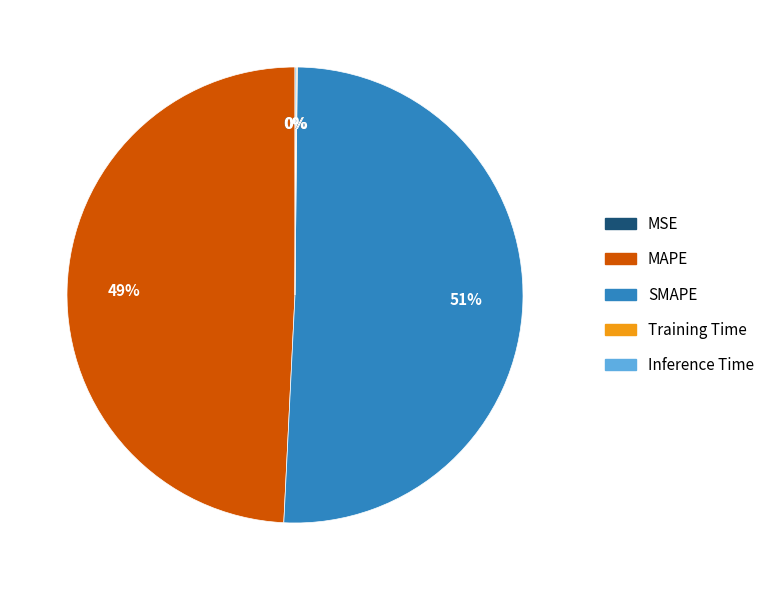

To the nearest percent, what is the difference between the largest and smallest slice percentages?

51%